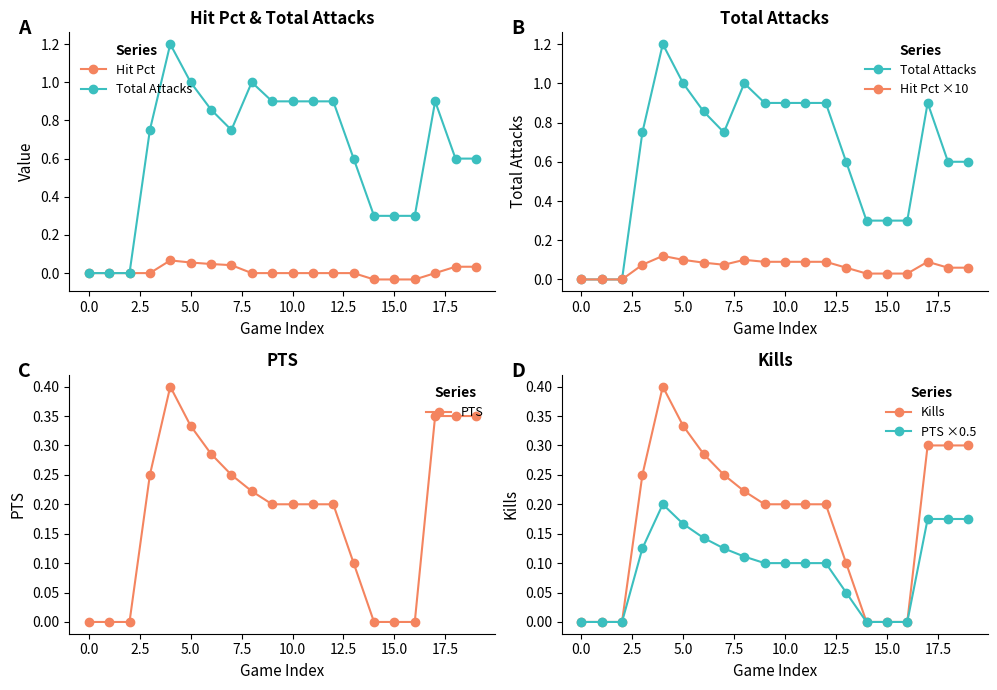

Is it true that PTS equals 0.2 at 5.0?

False